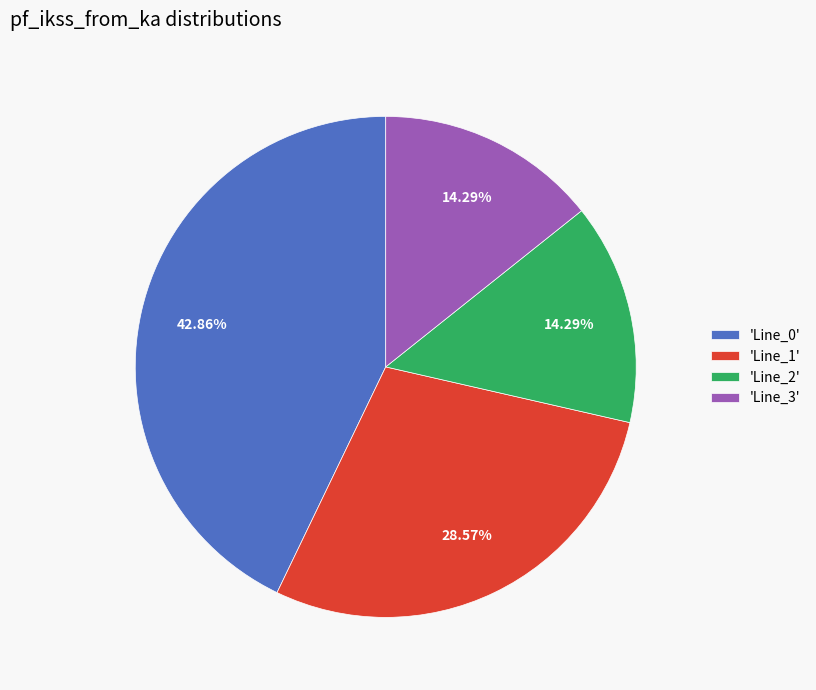

What is the ratio of the value at 'Line_2' to the value at 'Line_0'?

0.3